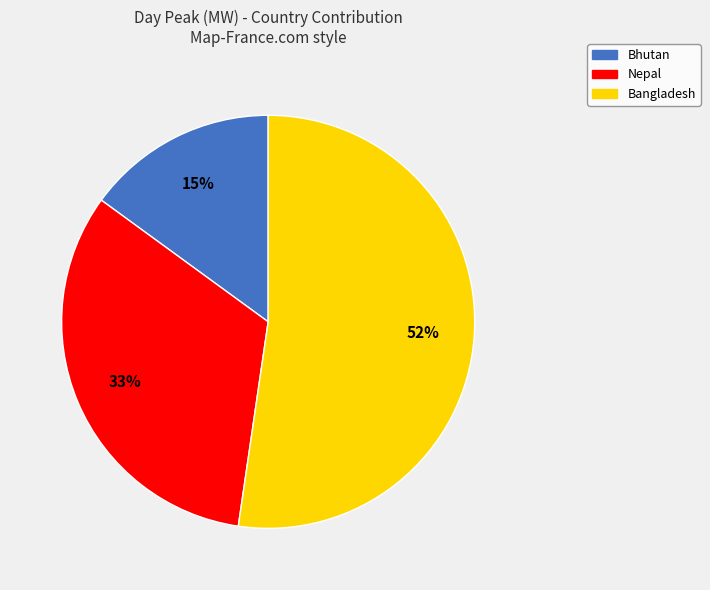

To the nearest percent, what is the difference between the largest and smallest slice percentages?

37%